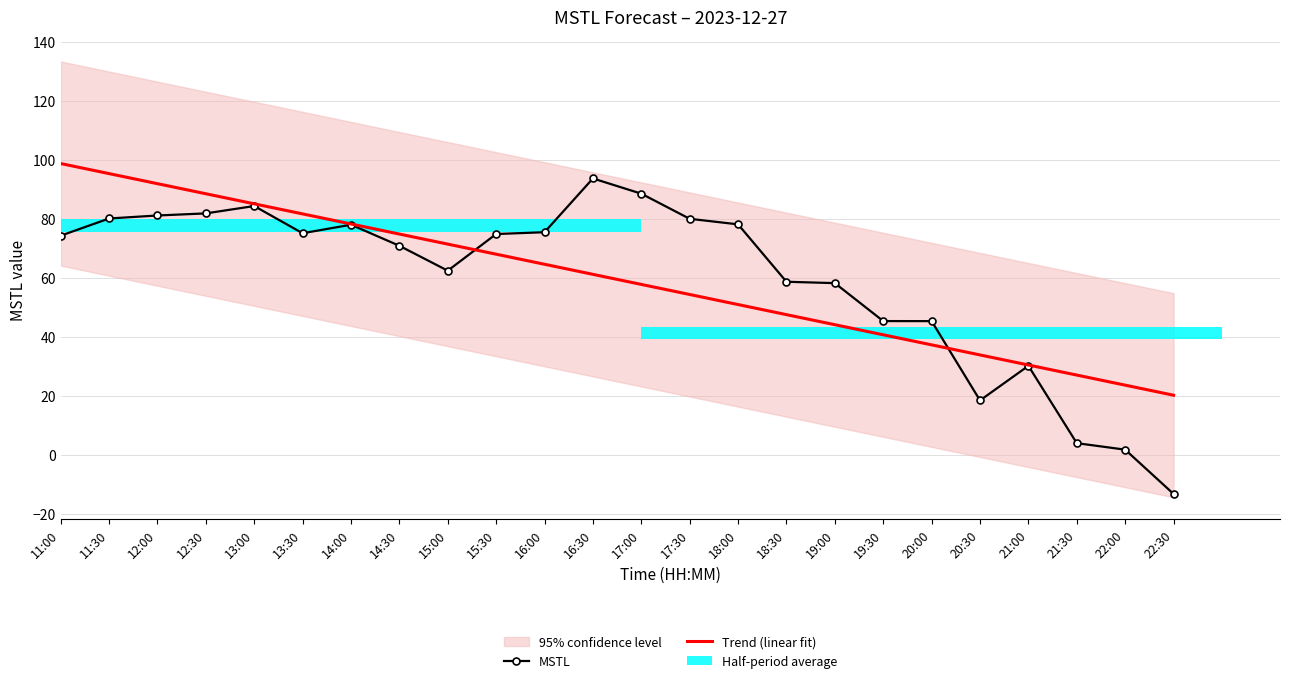

Is it true that Trend (linear fit) equals 39.9 at 21:00?

False